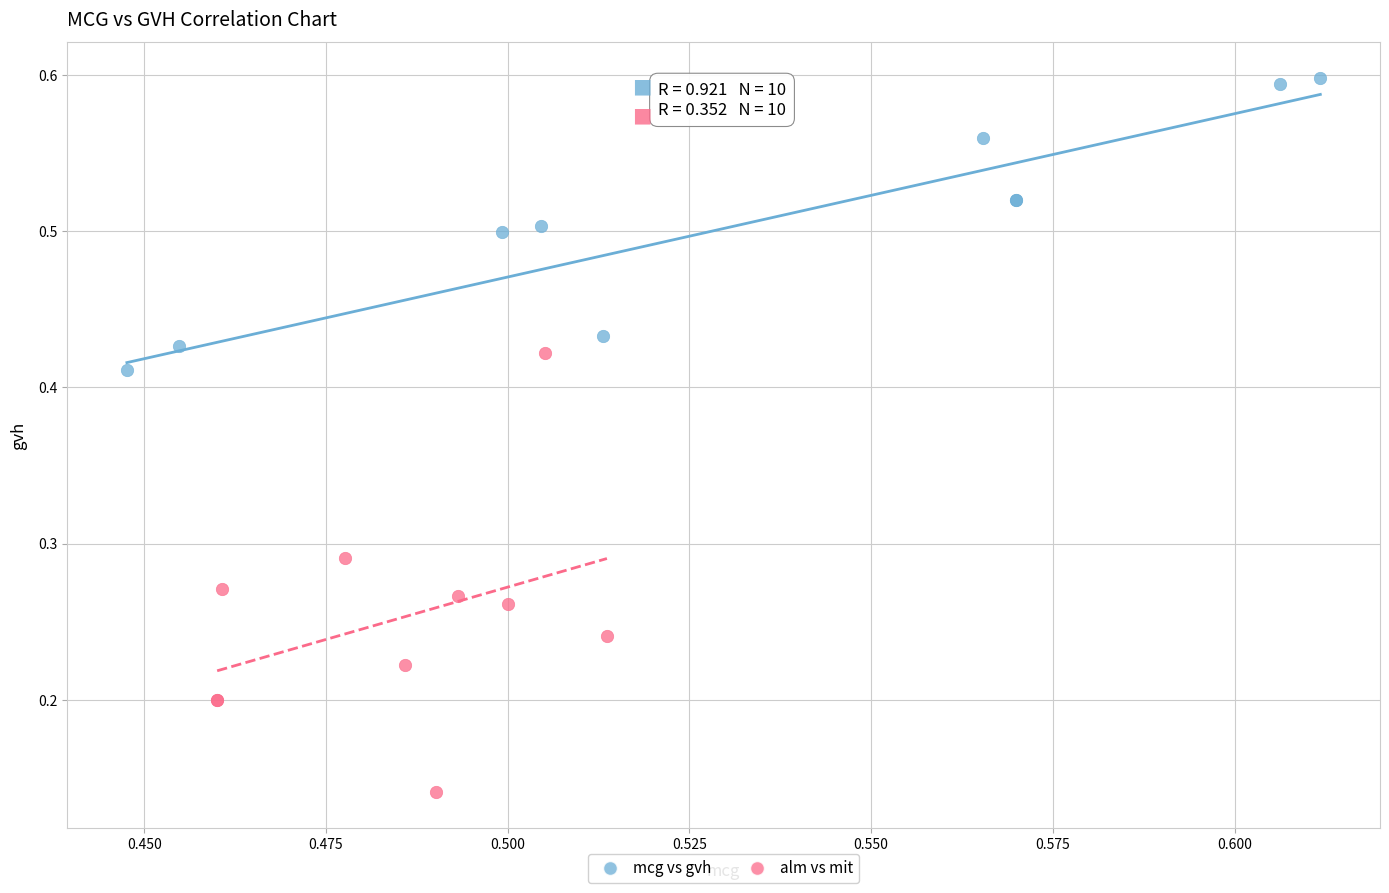

Which series contains the highest Y value?

mcg vs gvh